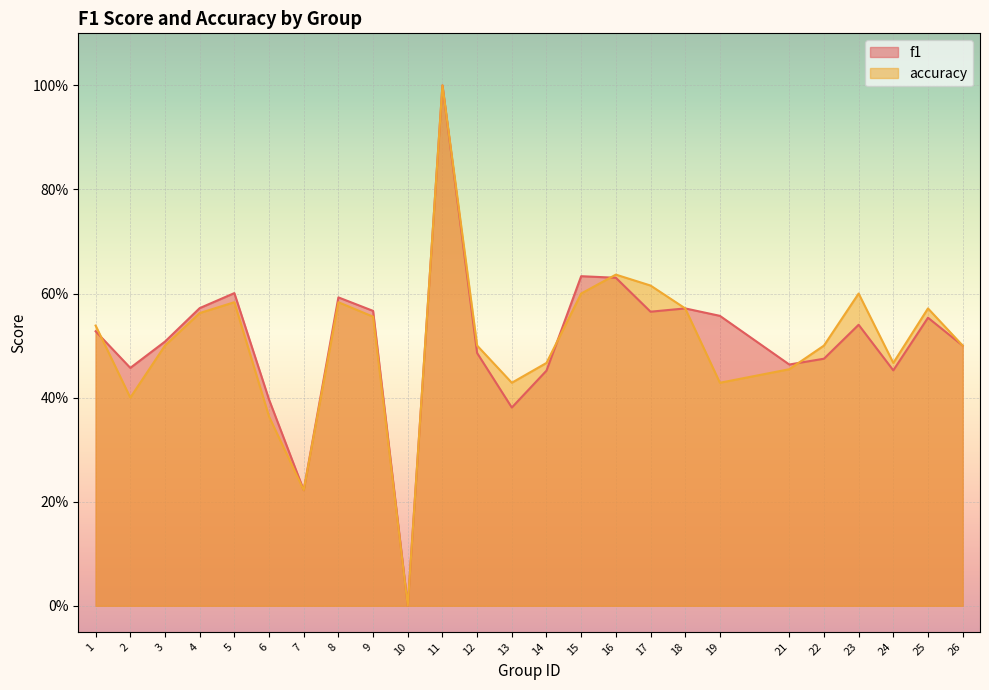

How many values in the f1 series exceed 0?

24